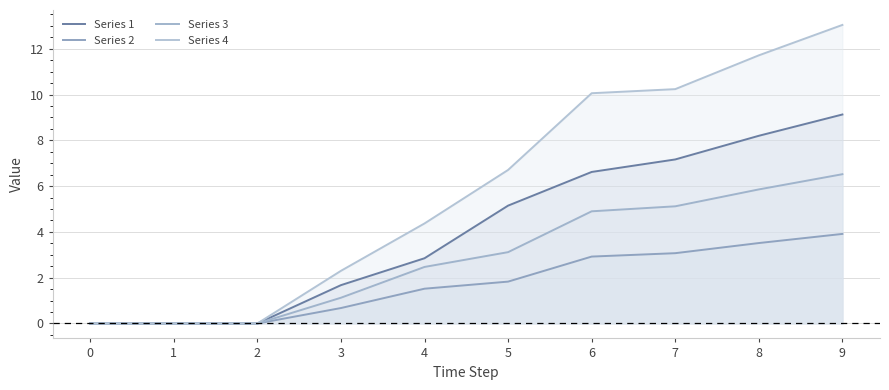

At how many categories does at least one series exceed 0?

7